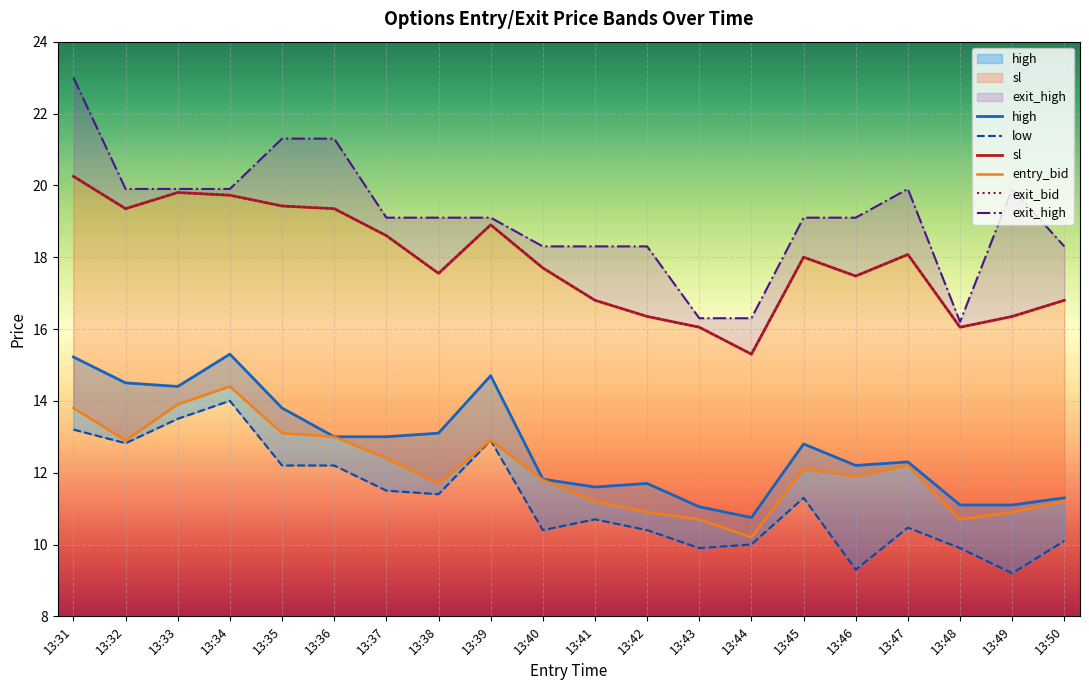

What is the total value across all series at 13:43?

80.0